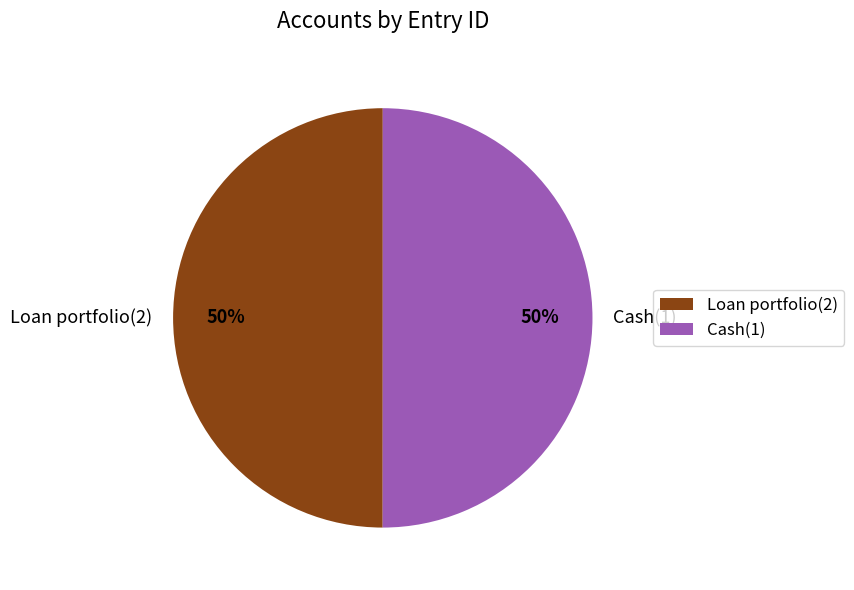

What is the ratio of the value at Loan portfolio(2) to the value at Cash(1)?

1.0